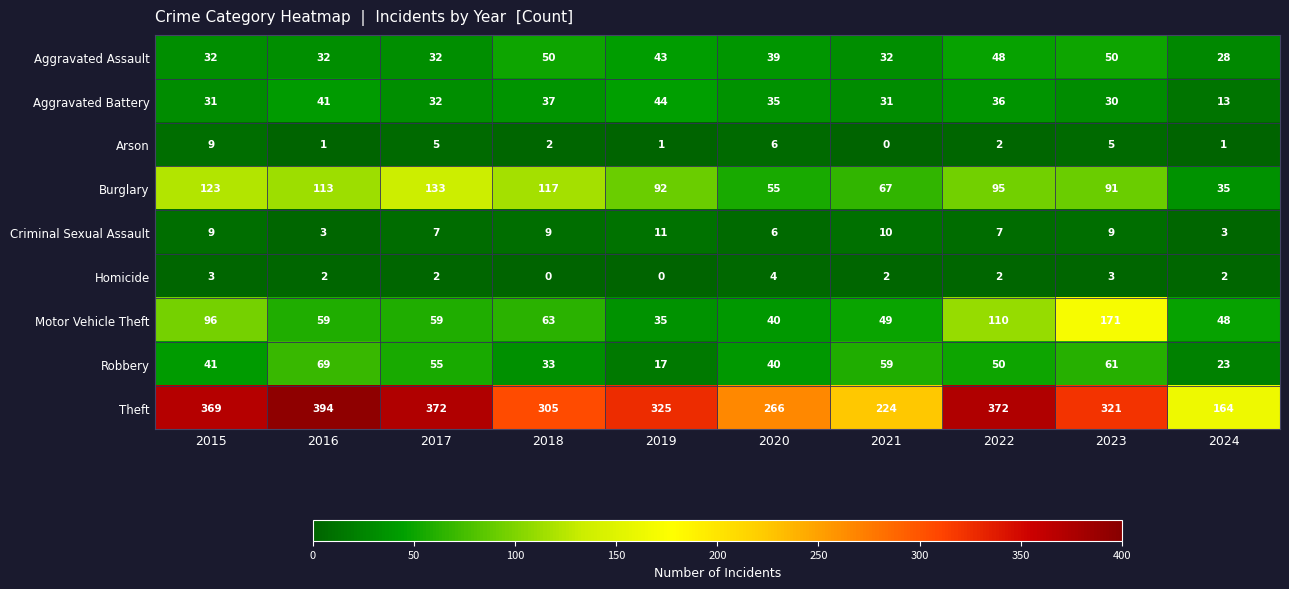

Count the number of categories in the chart.

10